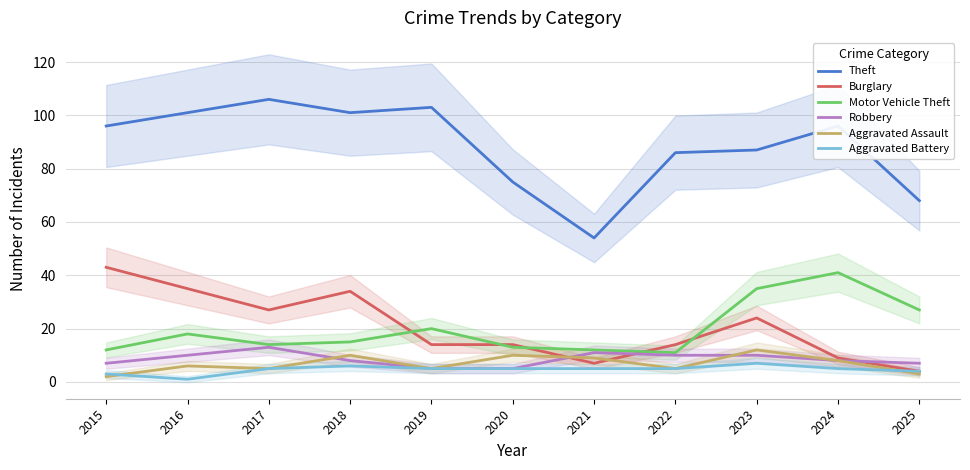

Does the chart have visible grid lines?

Yes